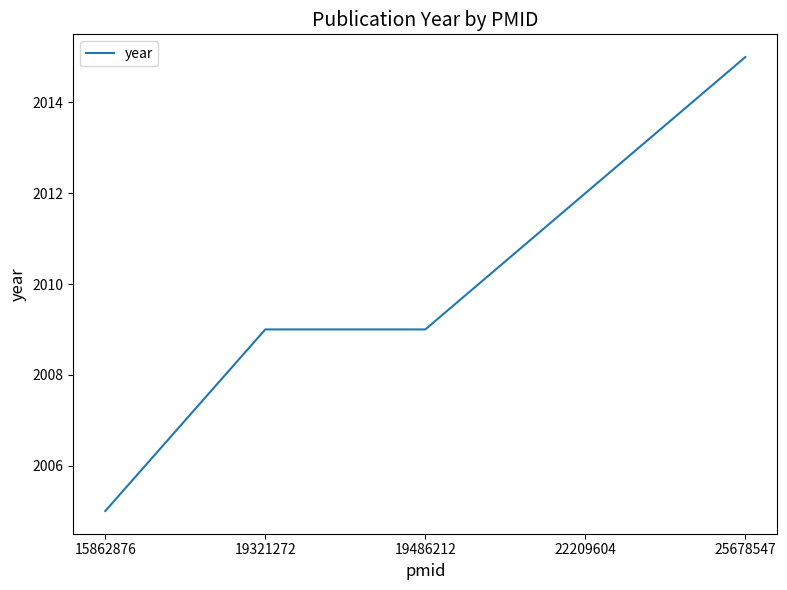

True or false: the data shows 961 at 15862876.

False